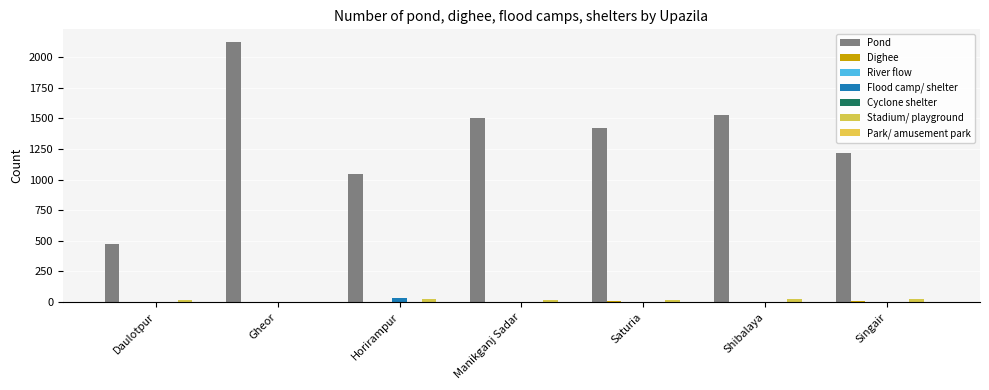

How many distinct data groups are displayed?

6